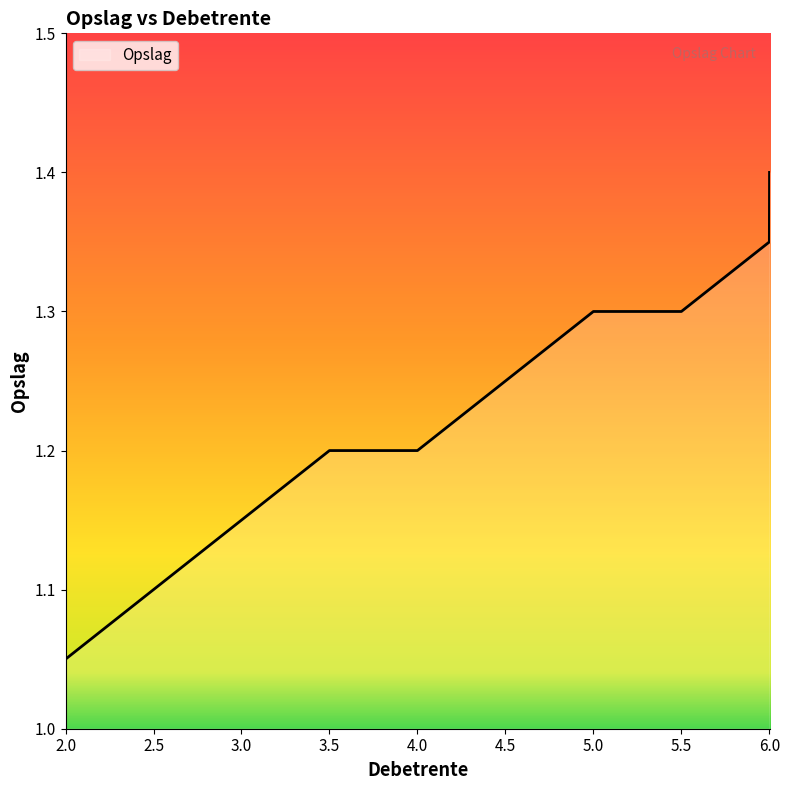

What is the average value?

1.2